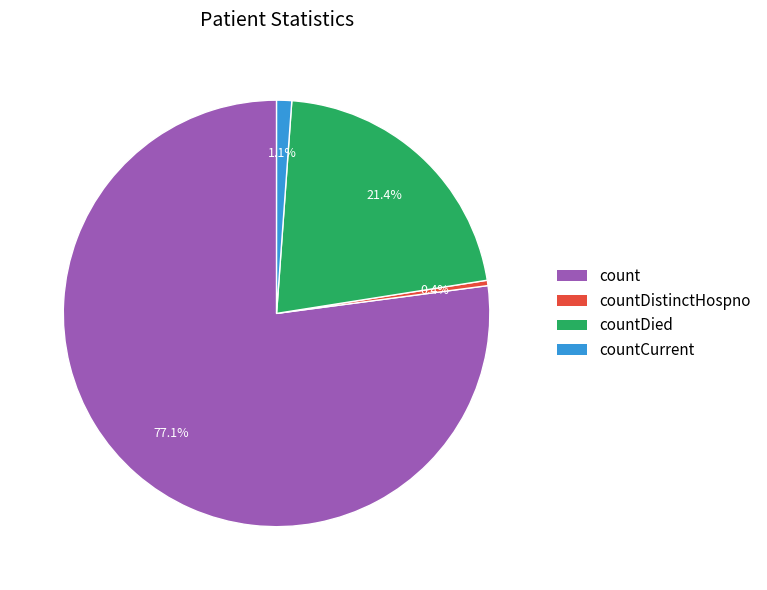

Is there any slice that represents more than half of the pie?

Yes